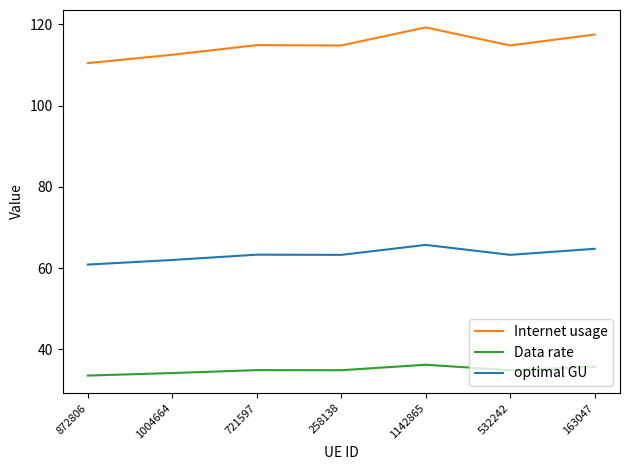

Does the chart display data point markers on the line(s)?

No